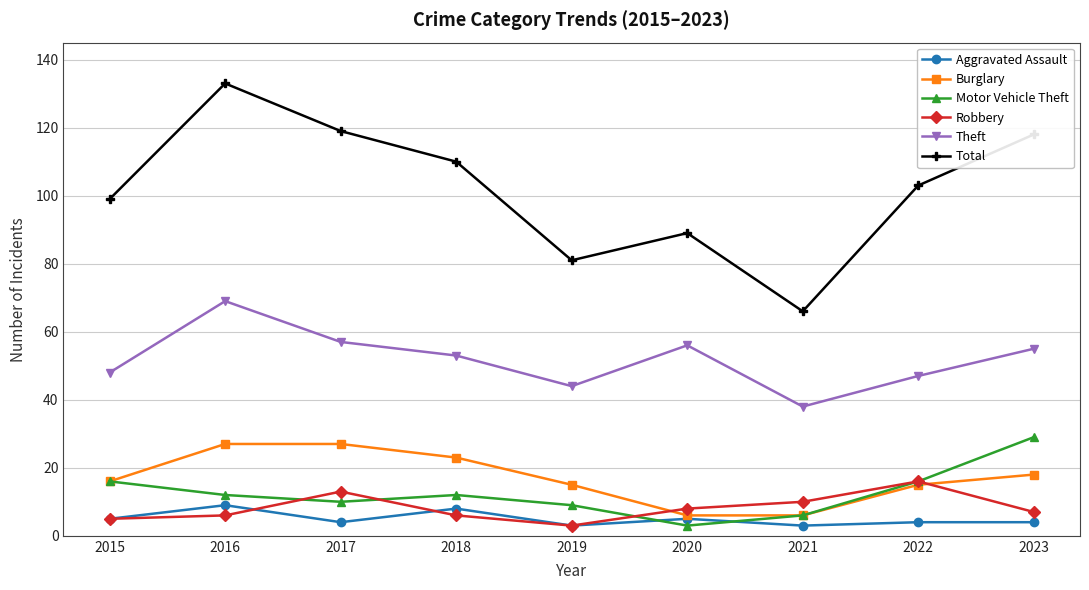

What is the difference between the Robbery values at 2019 and 2021?

7